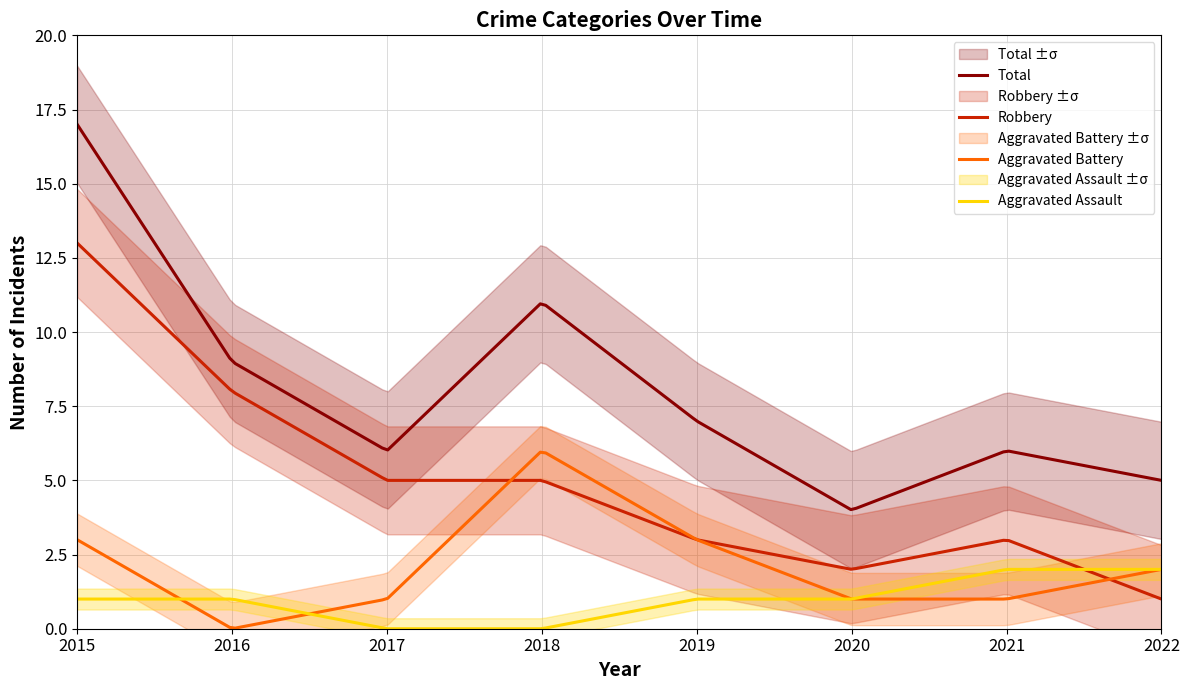

Between 2020 and 2022, which series saw the biggest shift?

Aggravated Assault